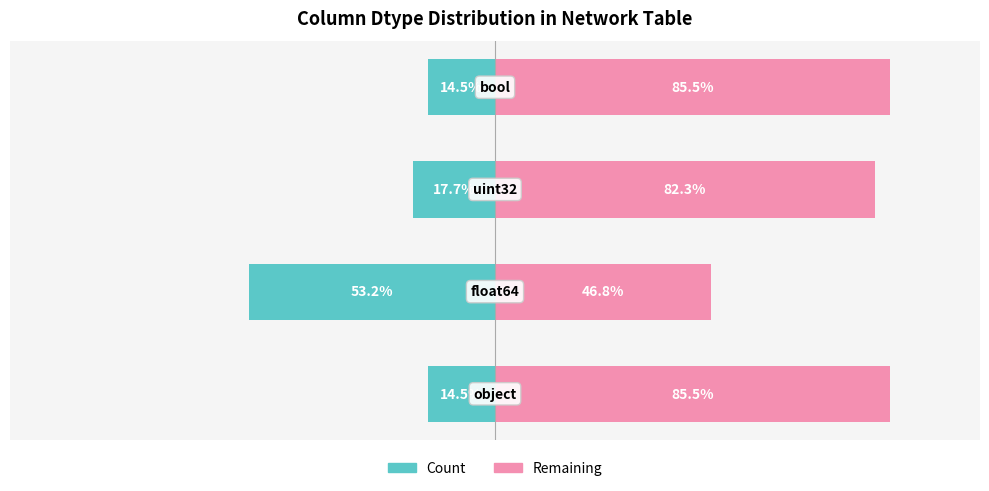

At how many categories does at least one series exceed 4?

4